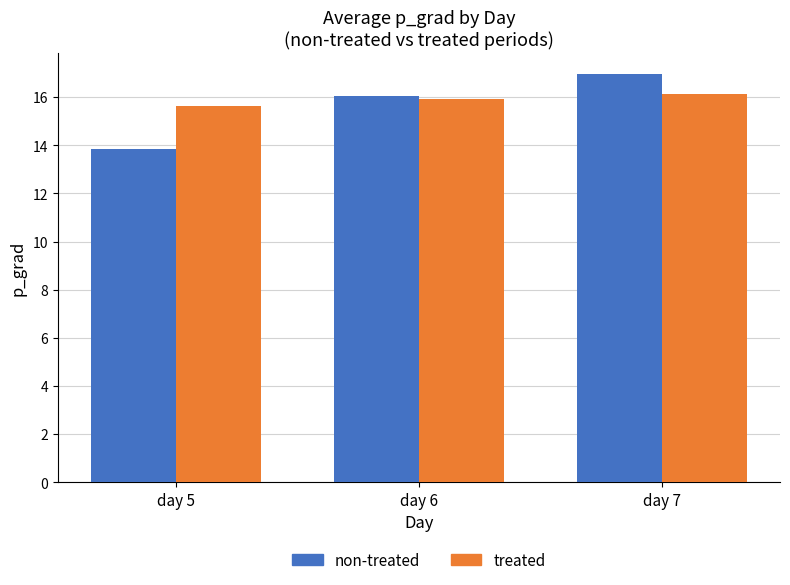

At which label is treated closest to 15?

day 5